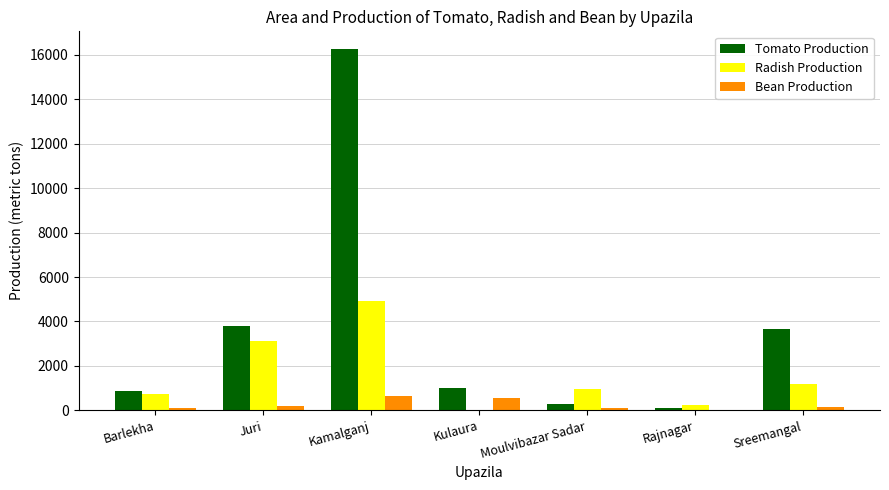

How many data points does each series have?

7